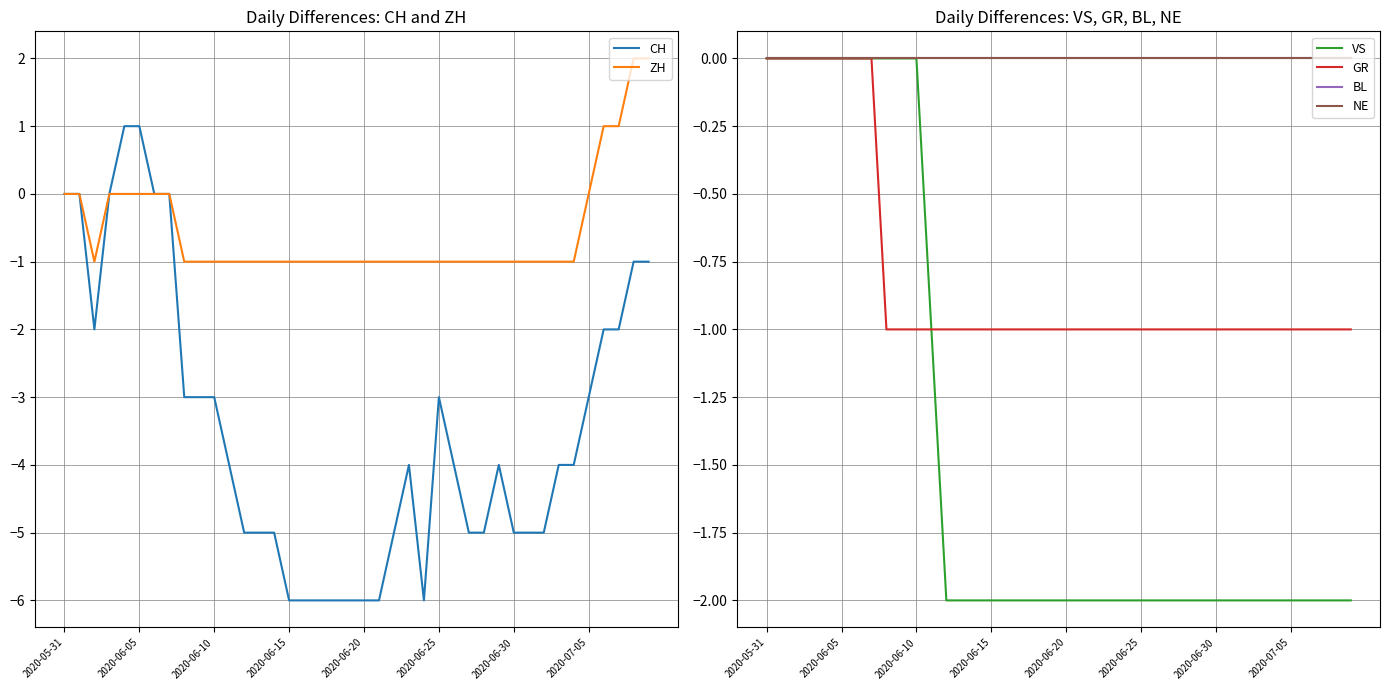

Is this an area chart (filled region under the line)?

No